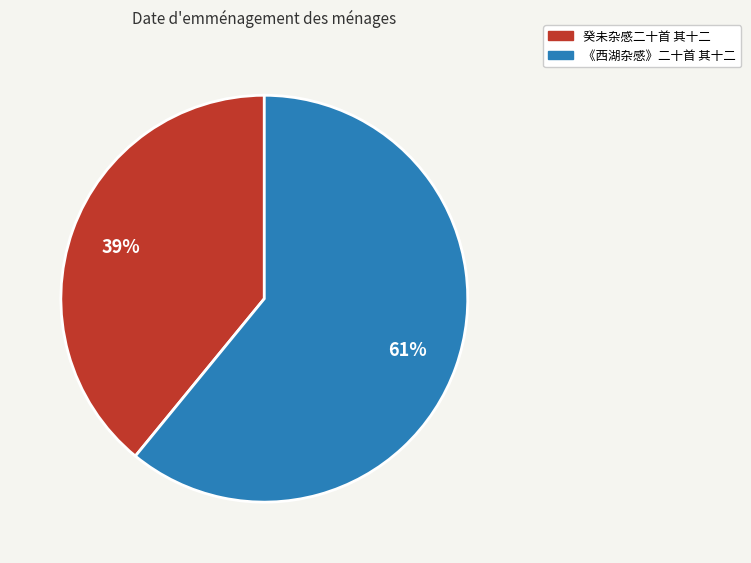

Which has a higher value, 癸未杂感二十首 其十二 or 《西湖杂感》二十首 其十二?

《西湖杂感》二十首 其十二